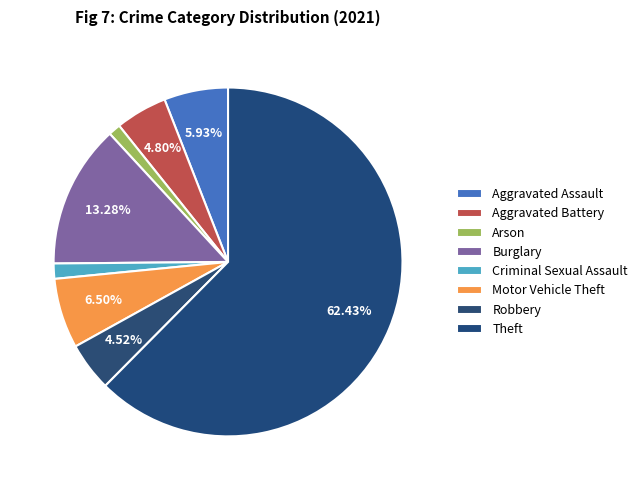

How many segments does this pie chart have?

8